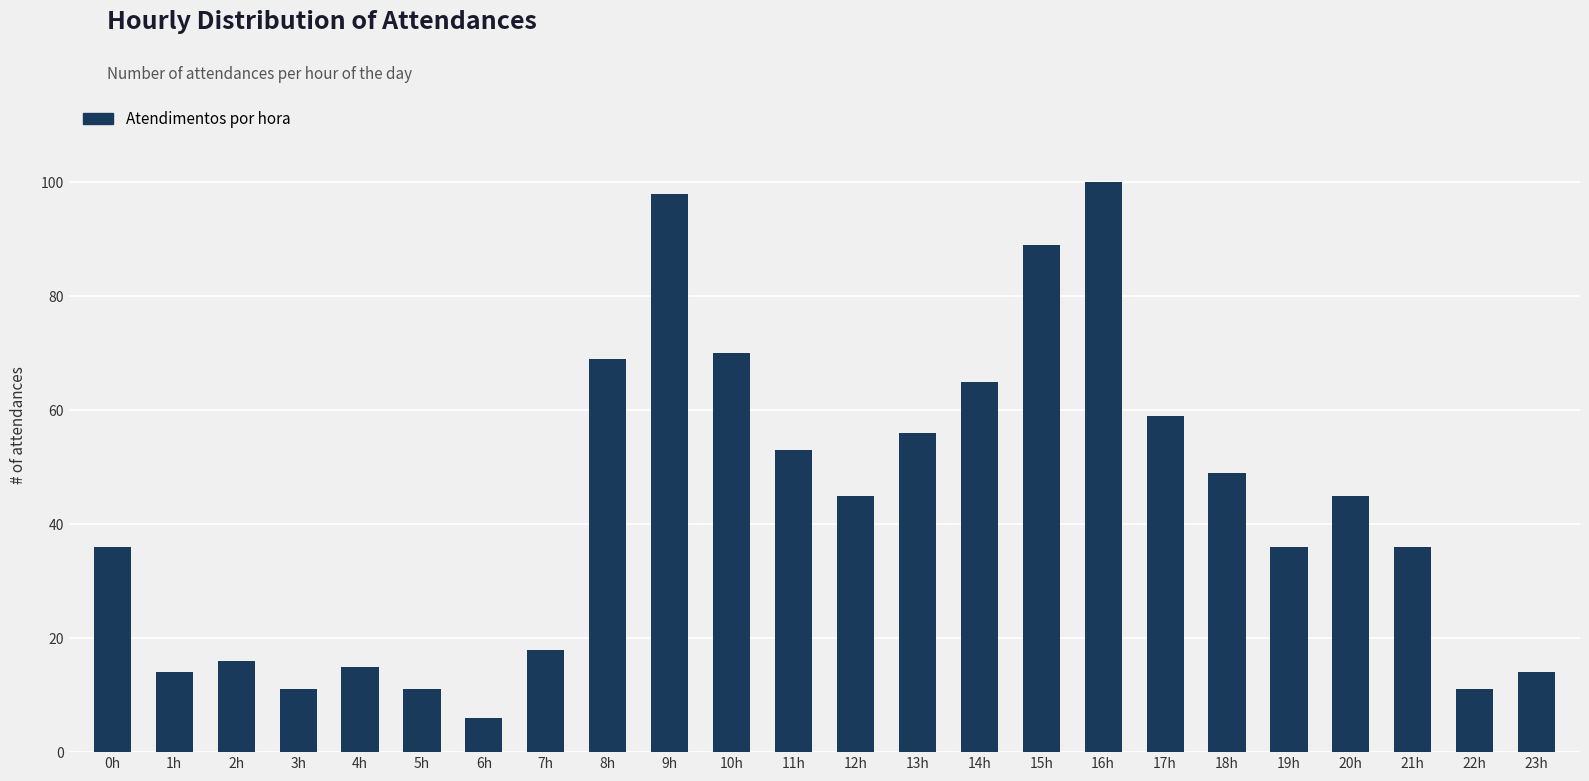

What is the change in value from 2h to 23h?

-2